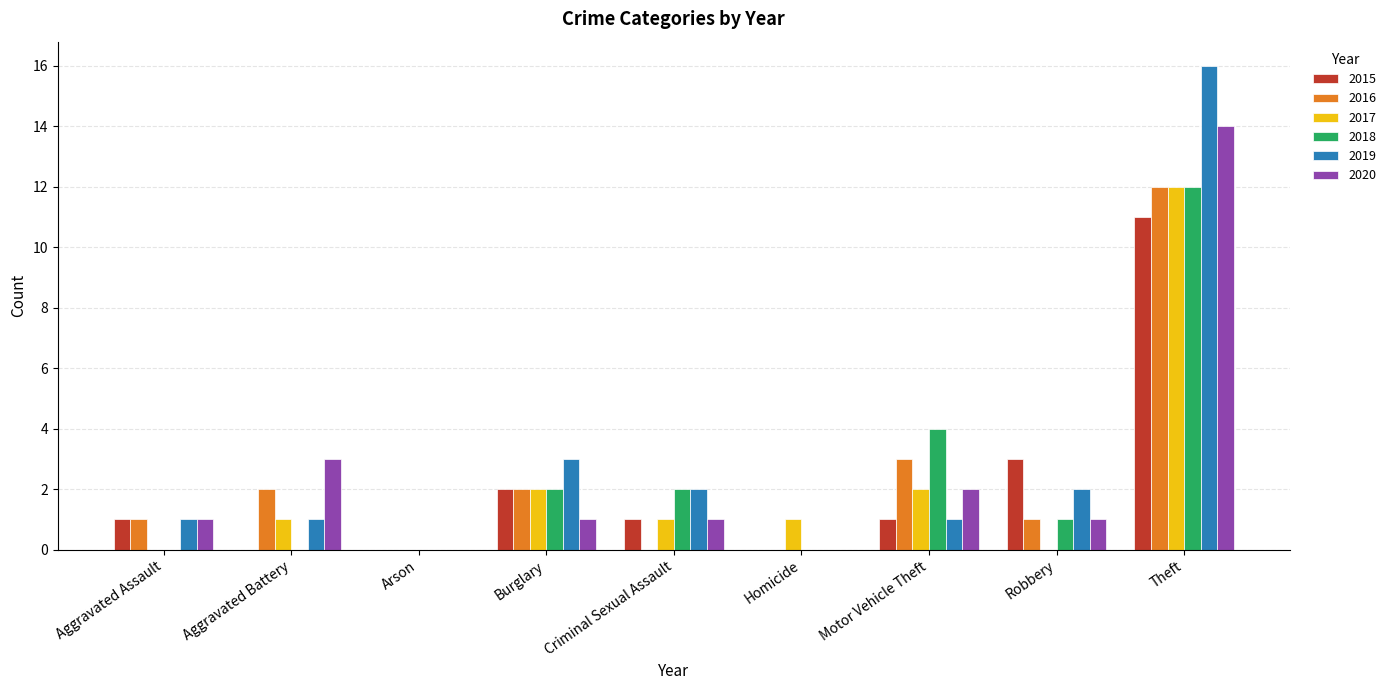

What is the average value of the 2018 series?

2